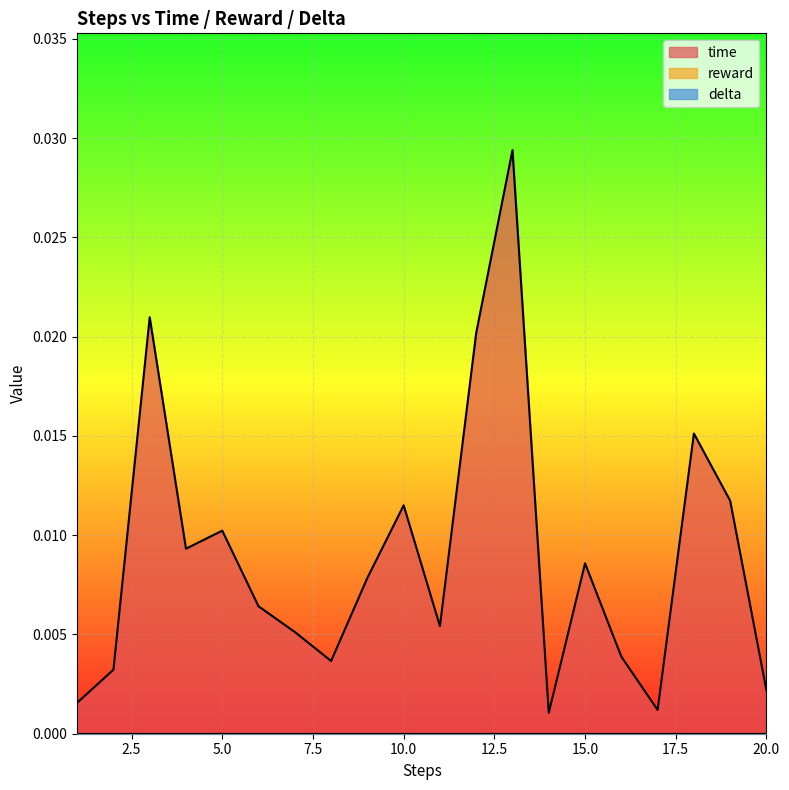

Which series changed the most between 7 and 19?

time